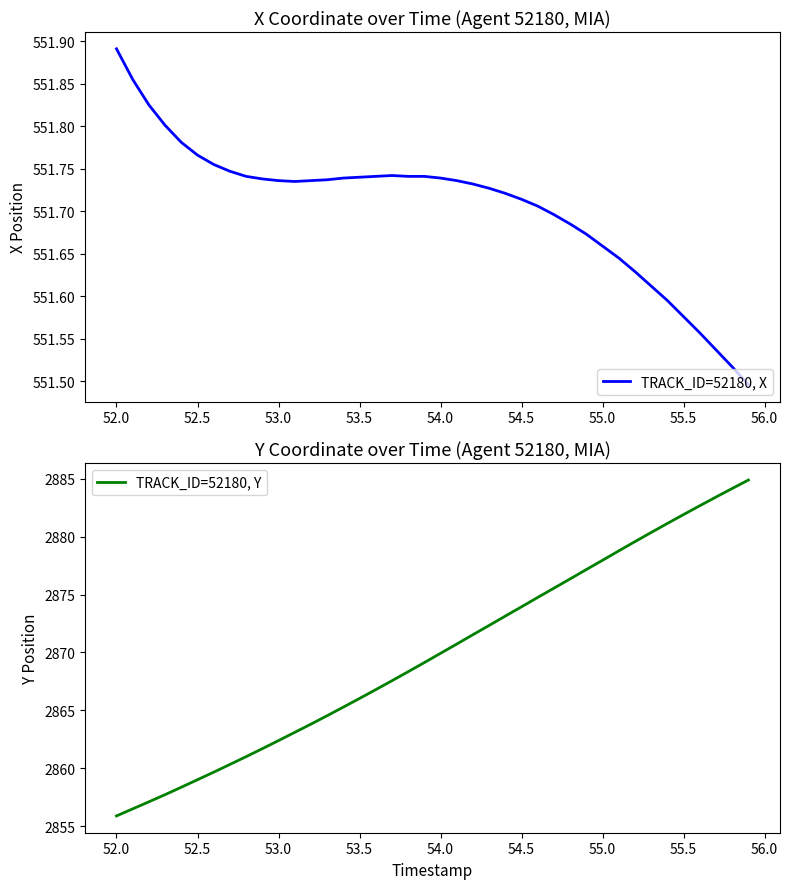

What is the maximum value for TRACK_ID=52180, Y?

2884.9